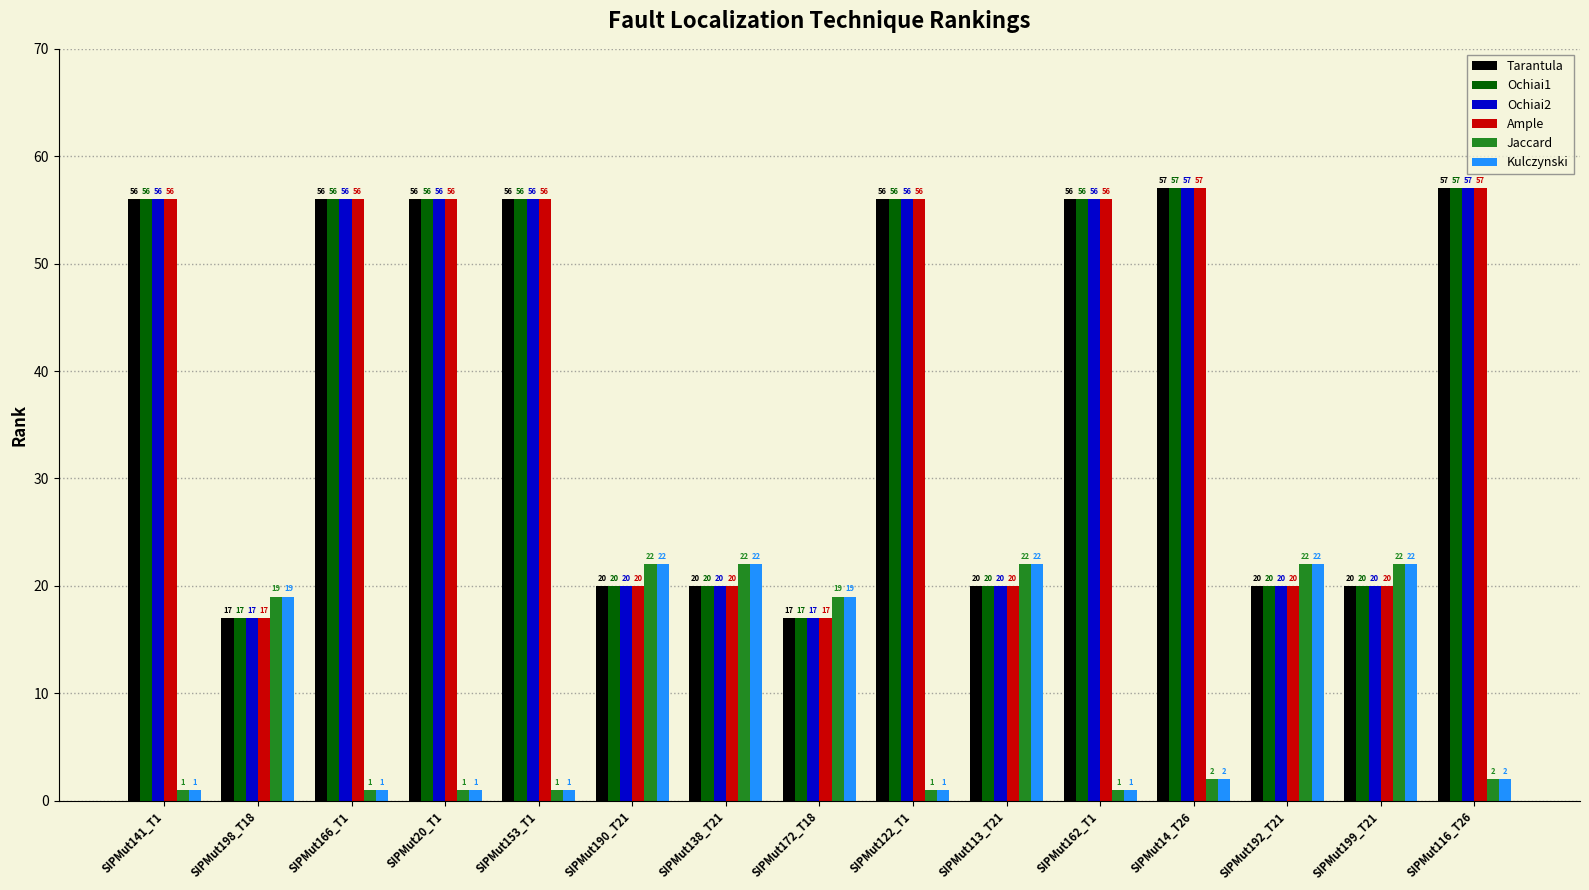

Where does the Kulczynski series first go above 2?

SIPMut198_T18